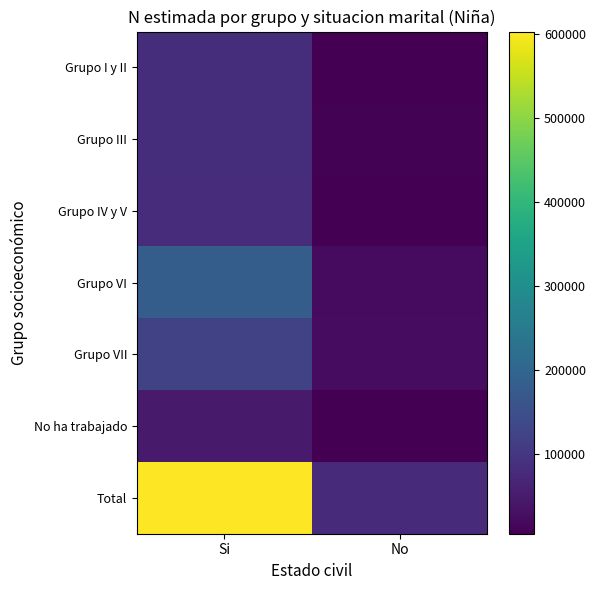

Reading left to right, extract all data points from this chart.

Grupo I y II: Si=84062	No=5871
Grupo III: Si=83467	No=9799
Grupo IV y V: Si=80564	No=5593
Grupo VI: Si=182457	No=23651
Grupo VII: Si=123820	No=25349
No ha trabajado: Si=47993	No=5918
Total: Si=602362	No=76182